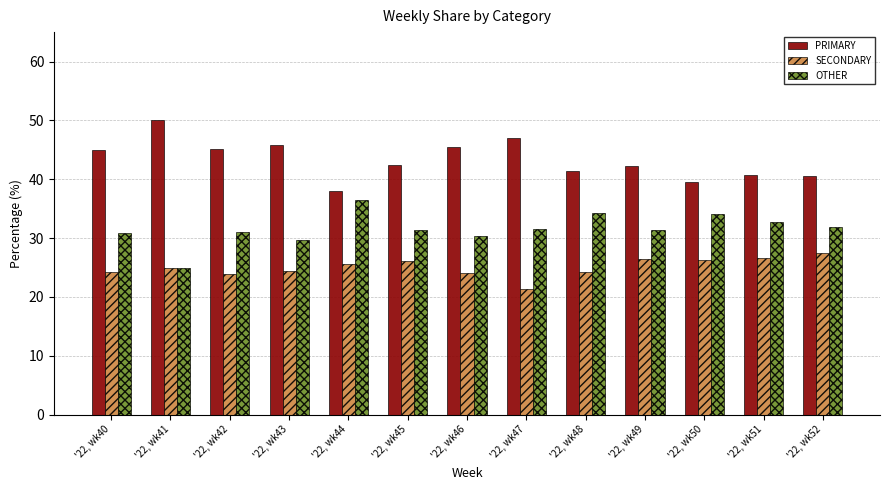

The value of PRIMARY at '22, wk46 is 45.5. True or false?

True